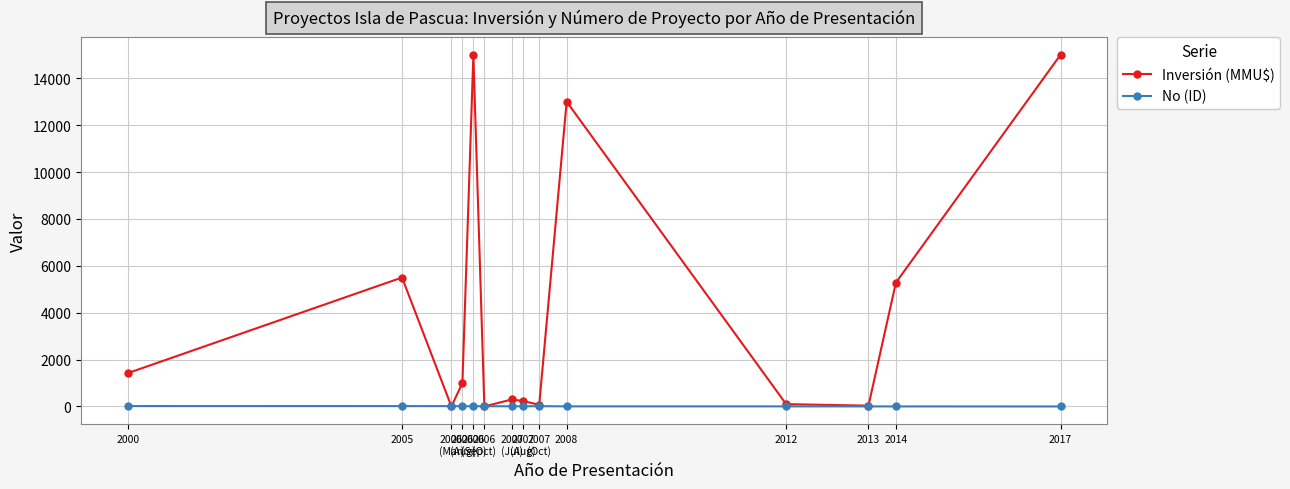

Which series has the widest spread of values?

Inversión (MMU$)